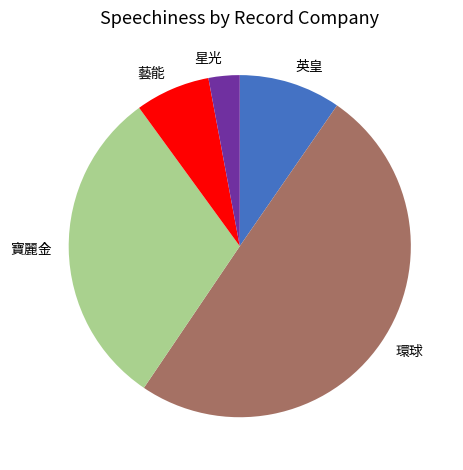

Is the sum of 環球 and 藝能 greater than half?

Yes